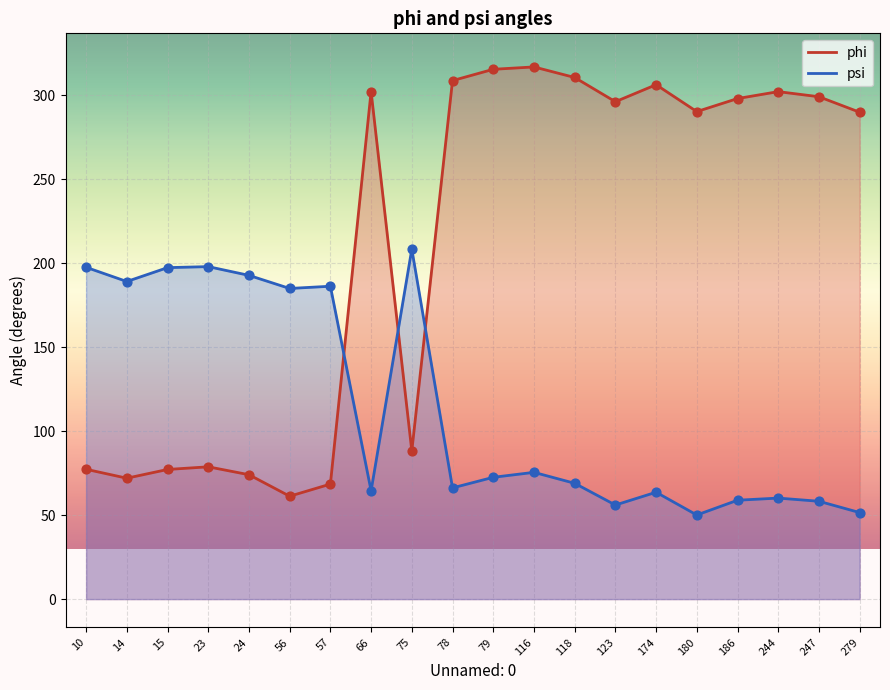

Is the value of psi at 75 greater than the value of phi at 186?

No